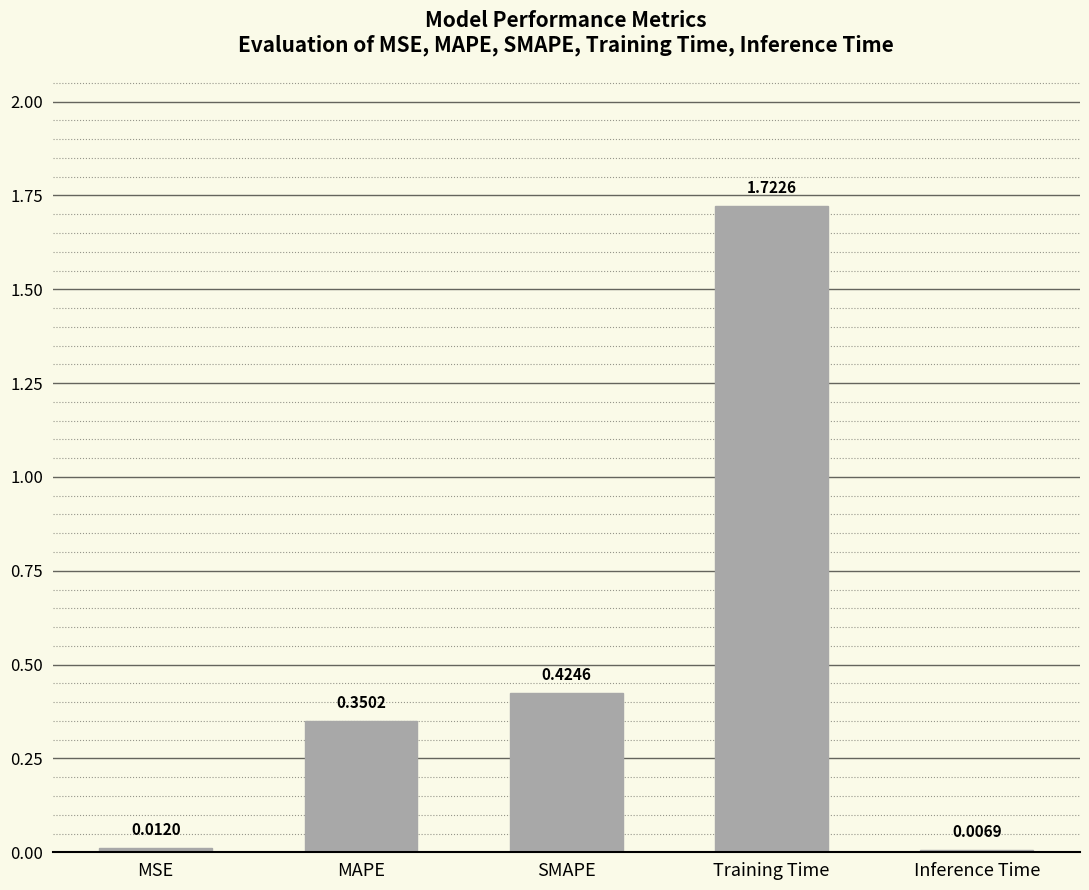

What is the label of the 1st bar from the left?

MSE